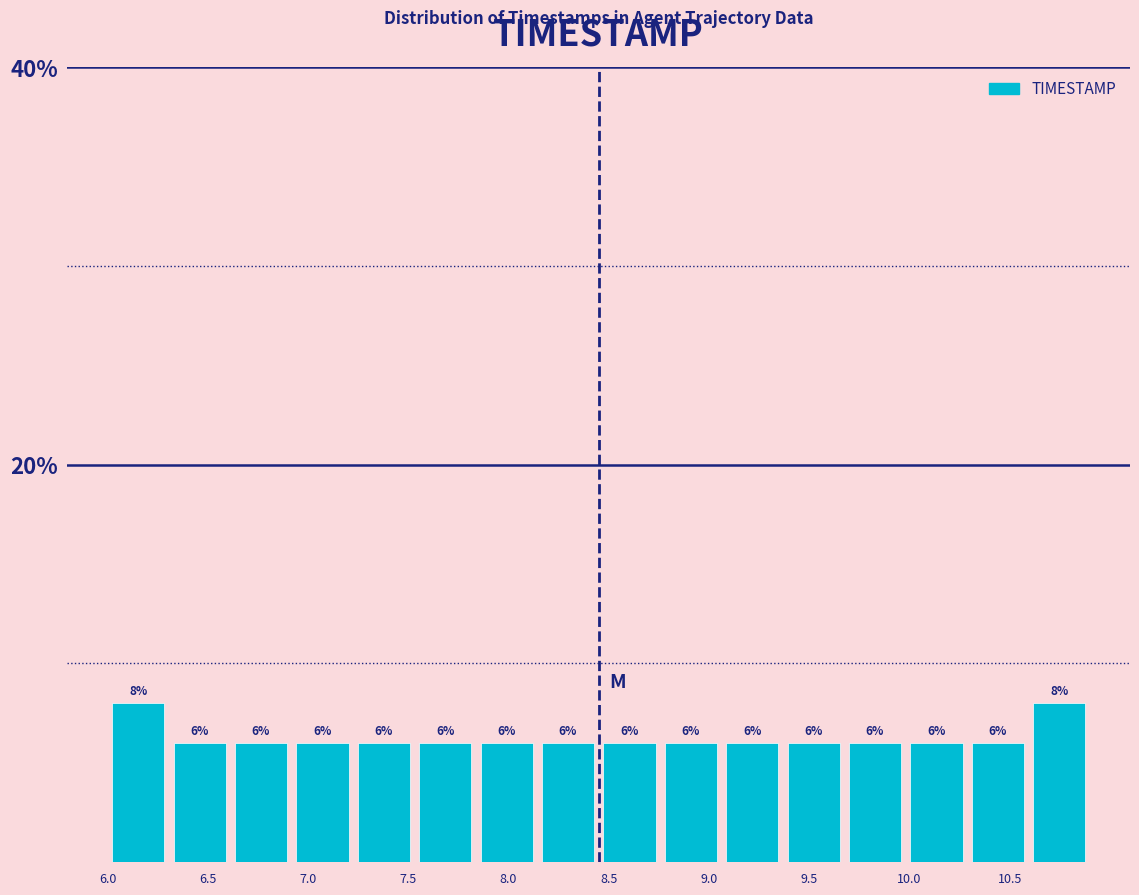

Reading left to right, transcribe this chart: for each bar, give the range it covers on the x-axis and its height. The bar edges are not printed on the chart, so give them approximately, as read against the axis.

6.00 to 6.30: 8
6.30 to 6.60: 6
6.60 to 6.90: 6
6.90 to 7.25: 6
7.25 to 7.55: 6
7.55 to 7.85: 6
7.85 to 8.15: 6
8.15 to 8.45: 6
8.45 to 8.75: 6
8.75 to 9.05: 6
9.05 to 9.35: 6
9.35 to 9.70: 6
9.70 to 10.00: 6
10.00 to 10.30: 6
10.30 to 10.60: 6
10.60 to 10.90: 8